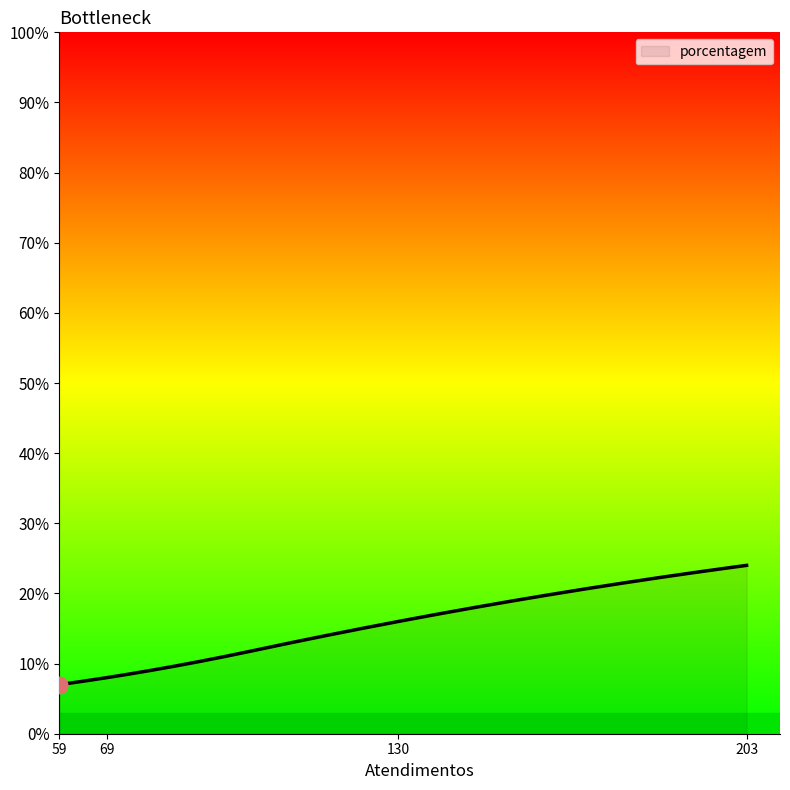

What is the minimum value shown in the chart?

7.0